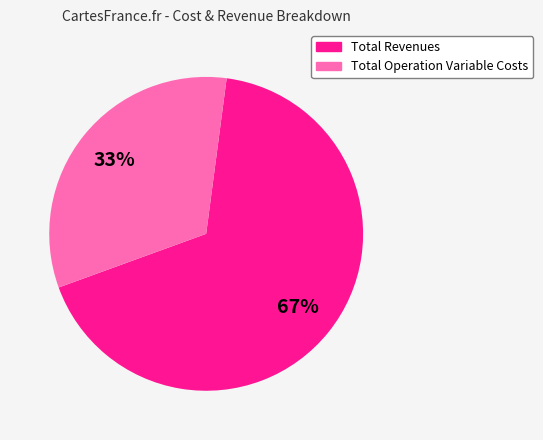

Is there a majority slice in this chart?

Yes